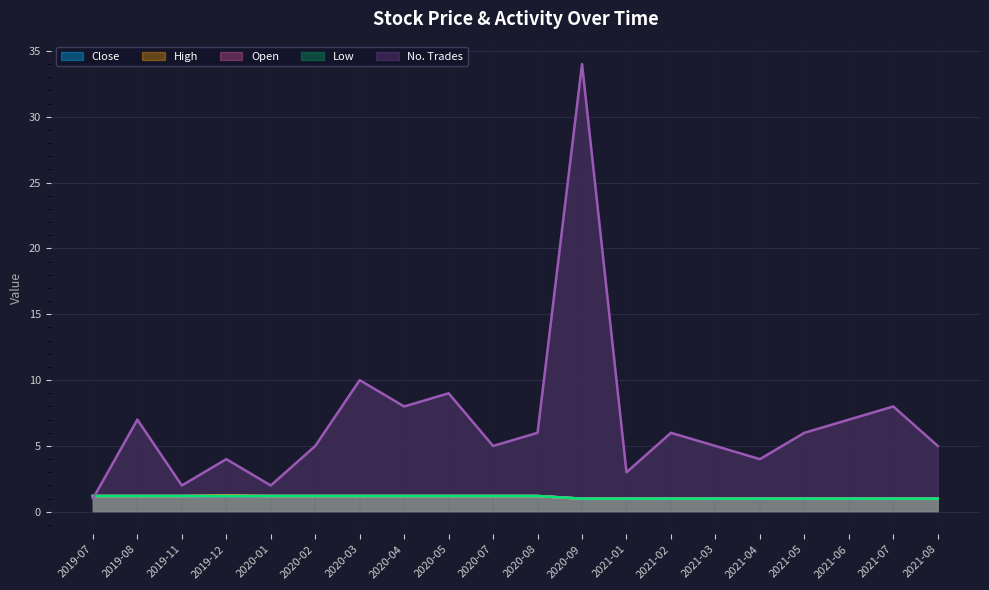

True or false: Open has more than 1 interior local peaks.

False